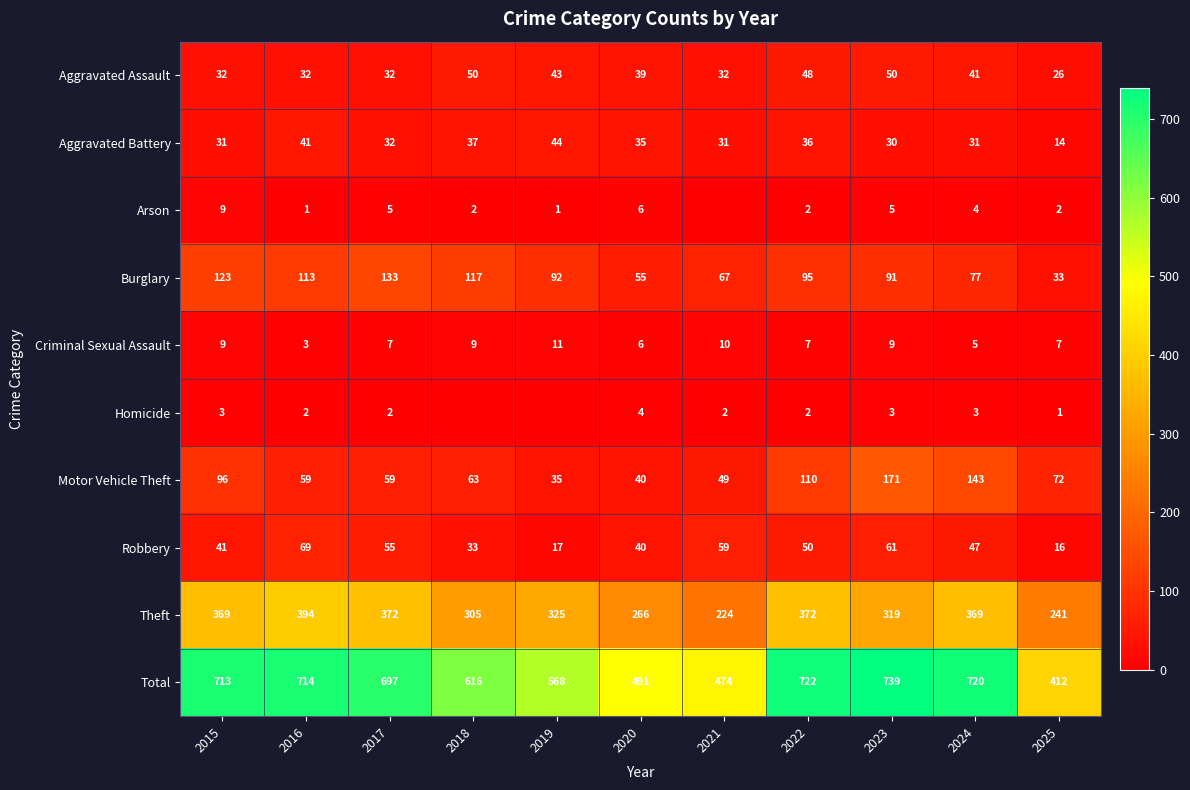

How many values in the Theft series are below 325?

5